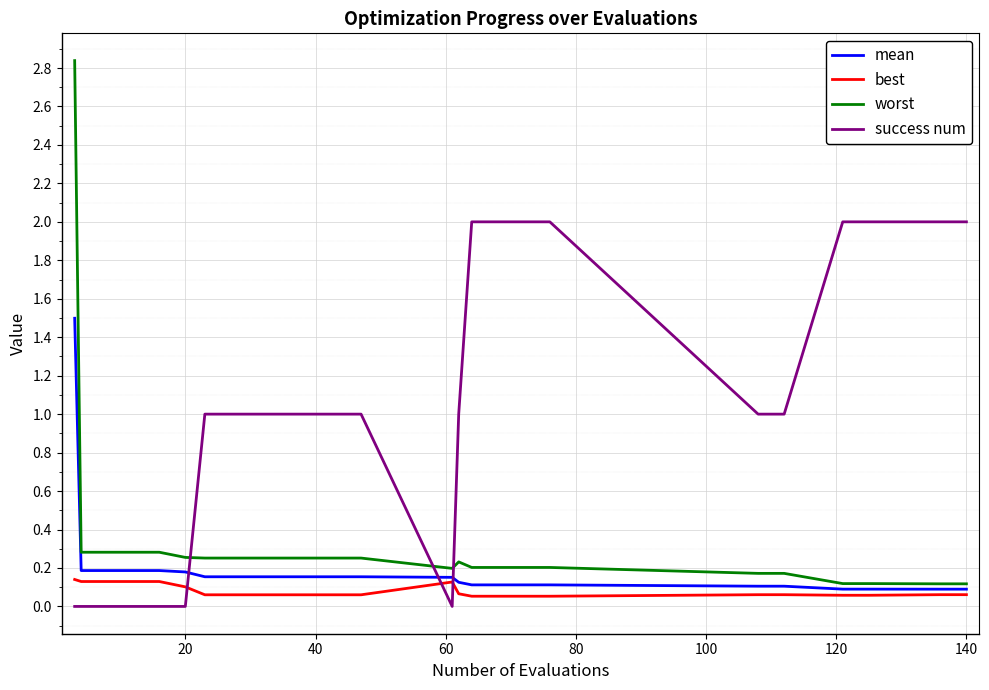

What are all the series names shown in the legend?

mean, best, worst, success num